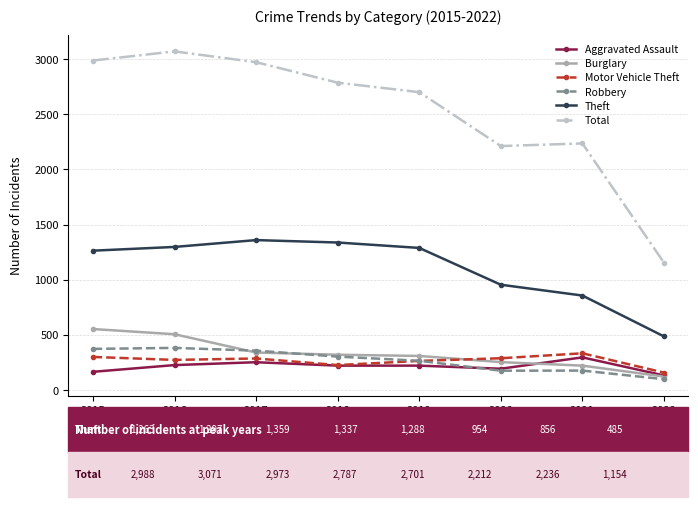

True or false: Motor Vehicle Theft and Total intersect in this chart.

False